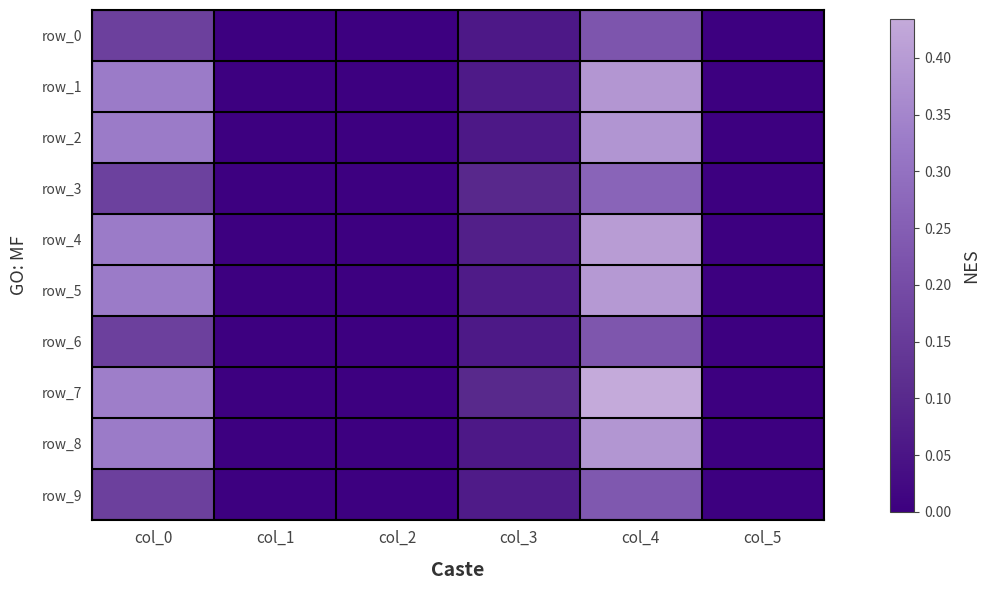

Which series has the largest range (max minus min)?

row_7